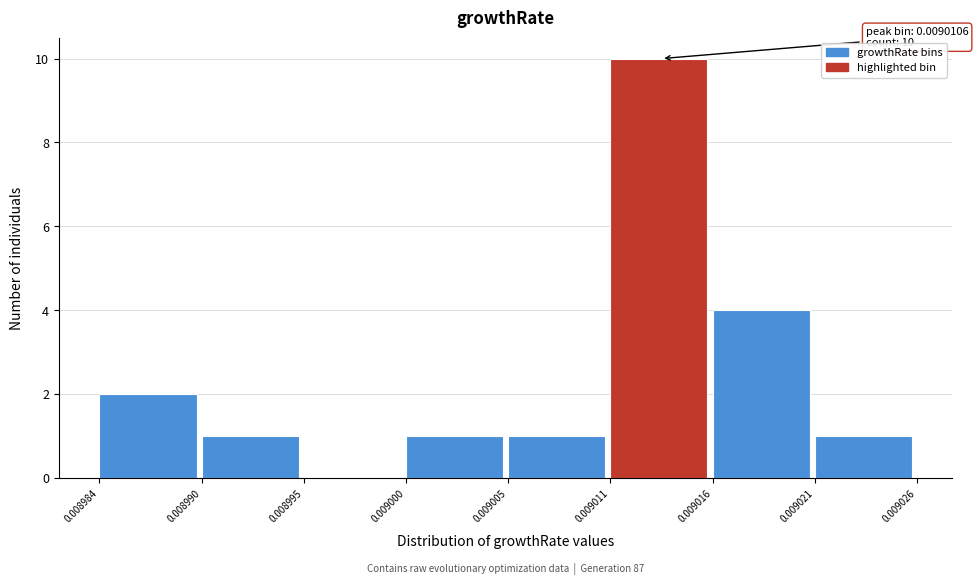

Which range on the x-axis has the tallest bar?

0.009011 to 0.009016